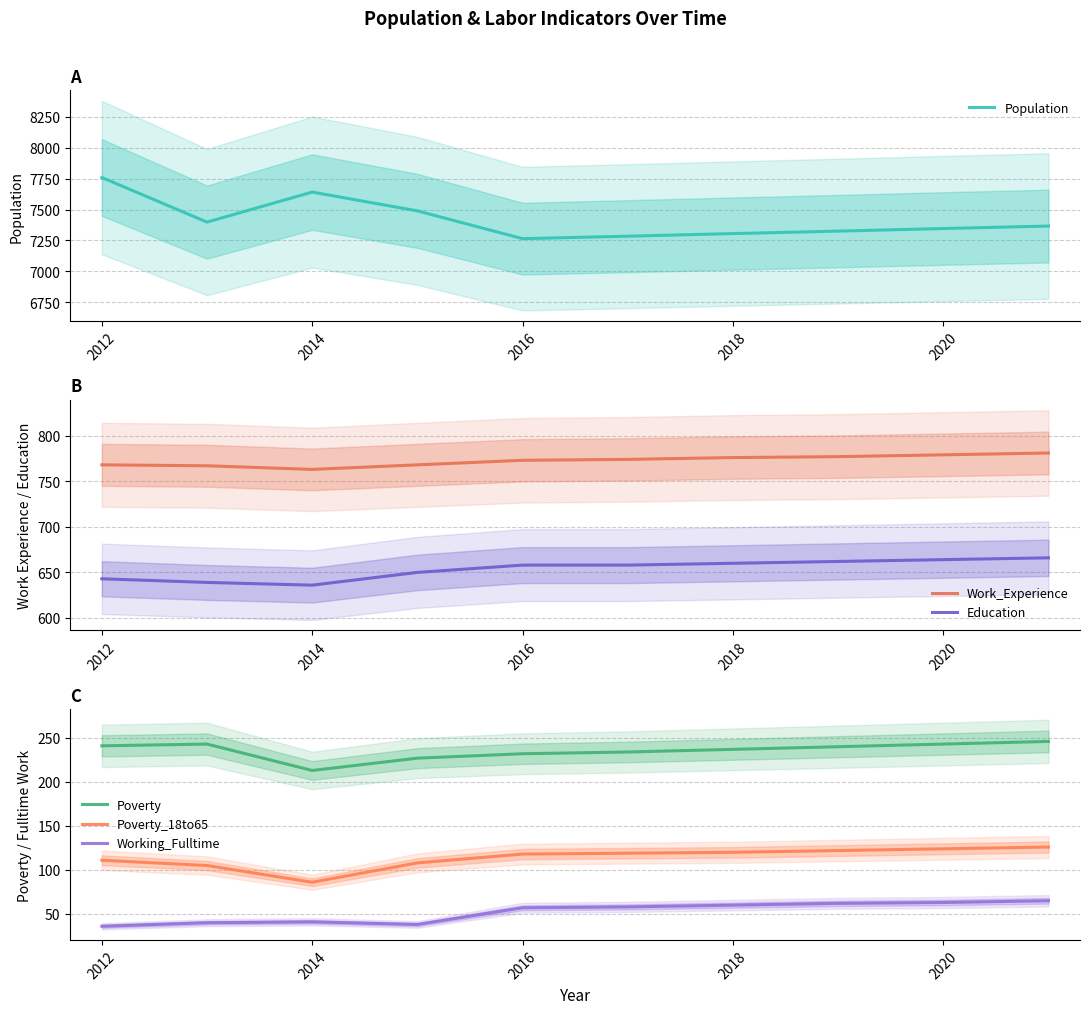

Which series has the largest total across all categories?

Population